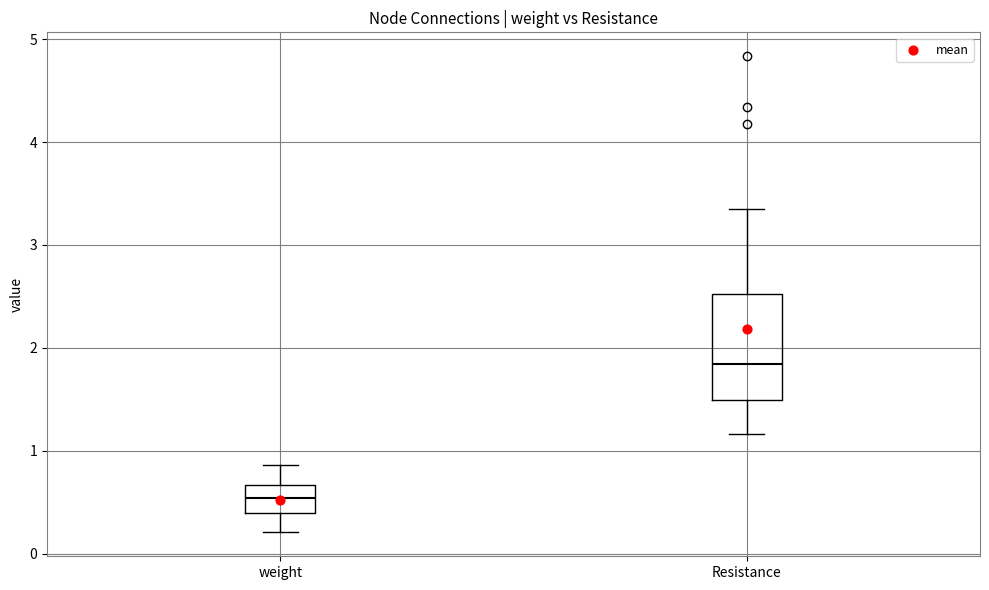

Which box is the tallest, from its lower edge to its upper edge?

Resistance